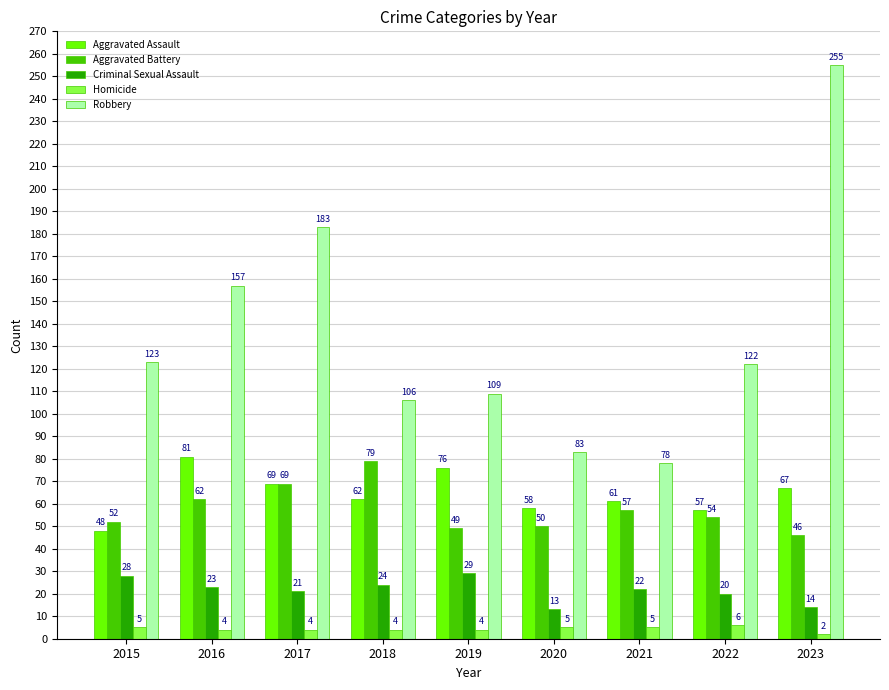

How many bars are there in total?

45